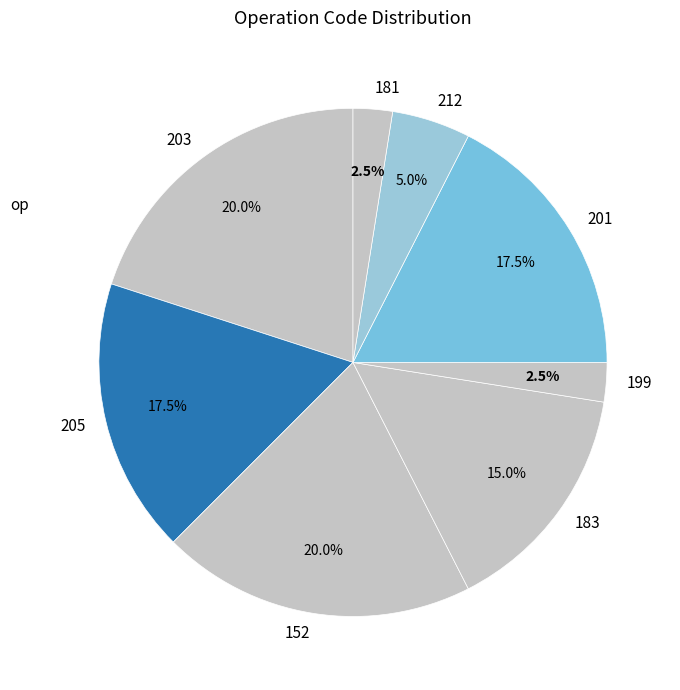

True or false: 212 accounts for 16% of the total.

False